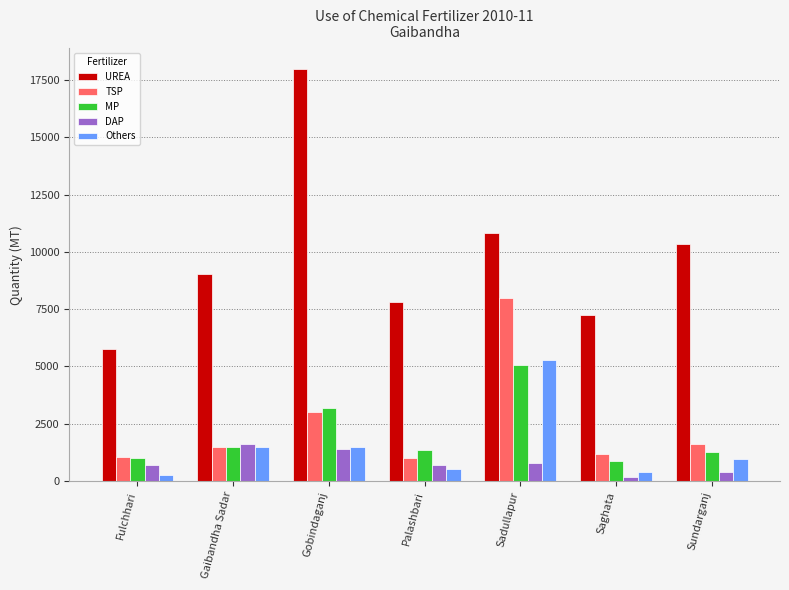

Which series changed the most between Gaibandha Sadar and Saghata?

UREA